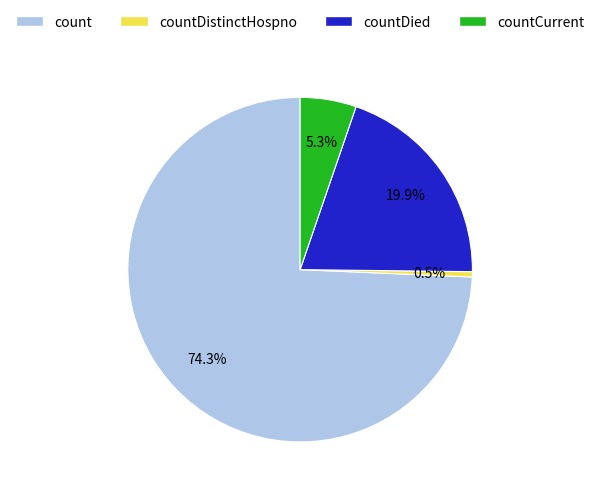

Is there a majority slice in this chart?

Yes